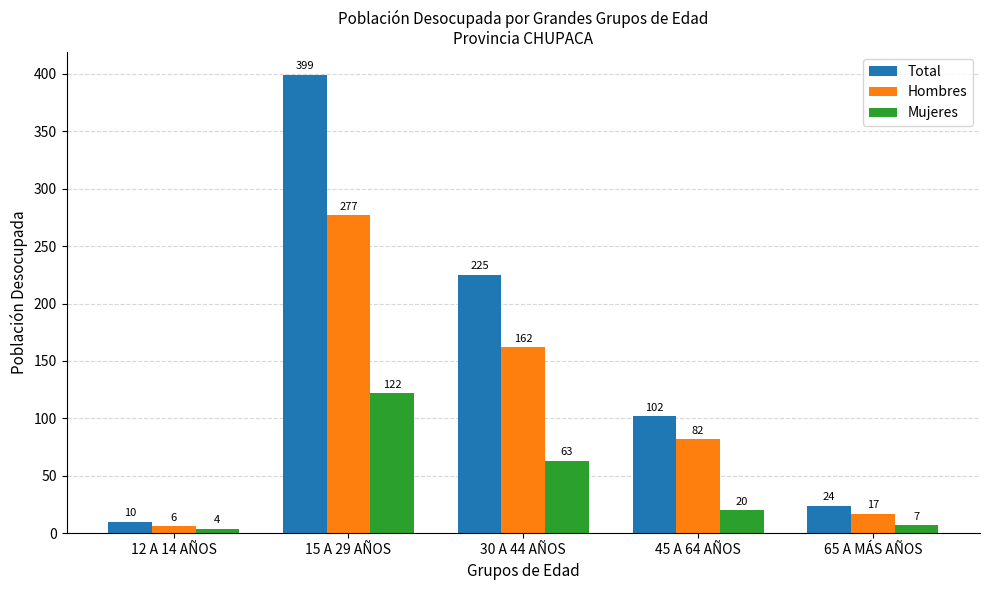

What is the difference between the Mujeres values at 45 A 64 AÑOS and 30 A 44 AÑOS?

43